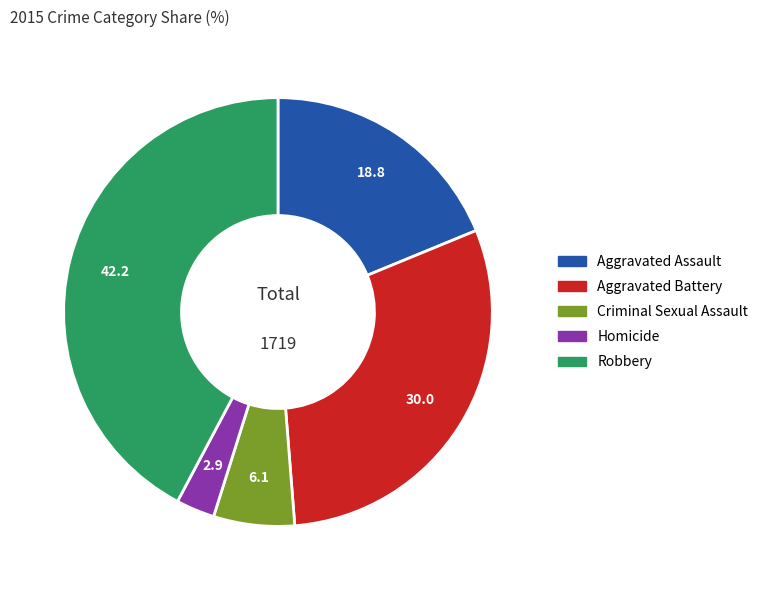

Is it true that Criminal Sexual Assault is 6% of the pie?

True